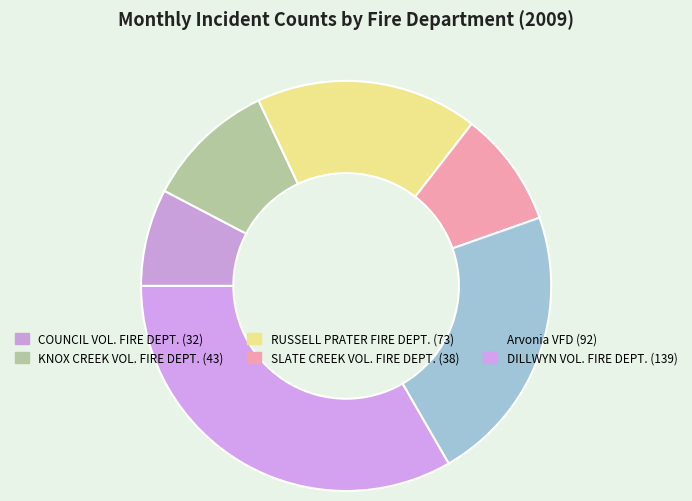

Is there any slice that represents more than half of the pie?

No